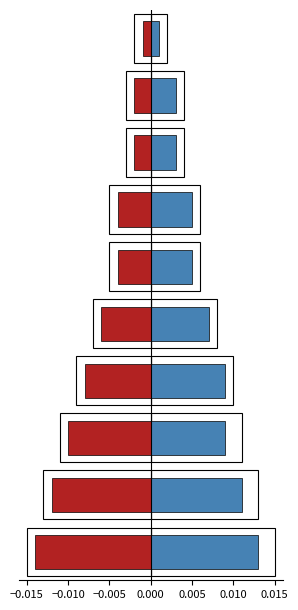

Count the number of categories in the chart.

10